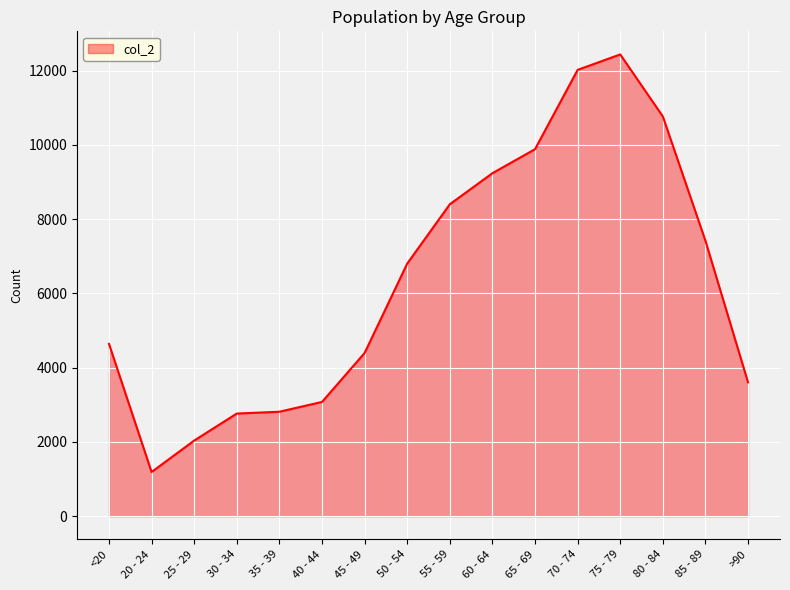

What is the difference between the maximum and minimum values?

11243